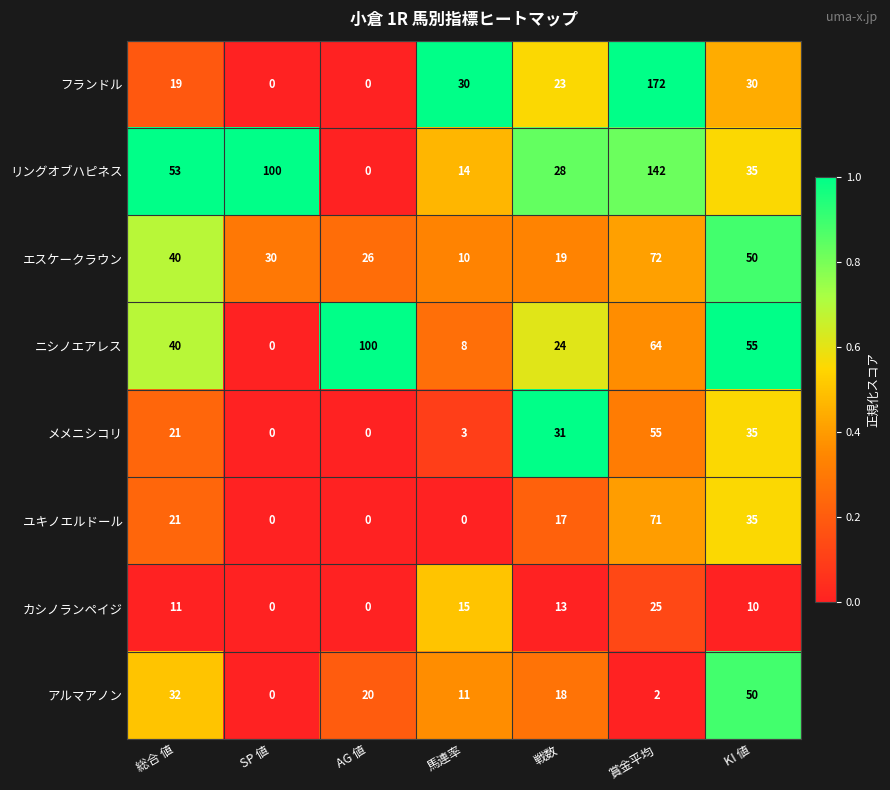

List the labels in order of ニシノエアレス value, smallest first.

SP 値, 馬連率, 戦数, 総合 値, KI 値, 賞金平均, AG 値